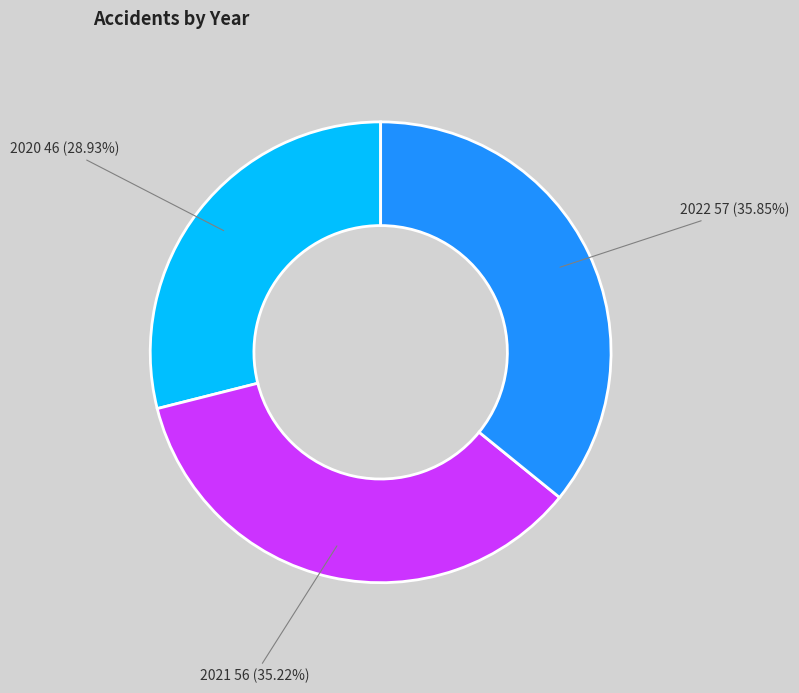

Do 2021 and 2020 together represent more than half of the pie?

Yes